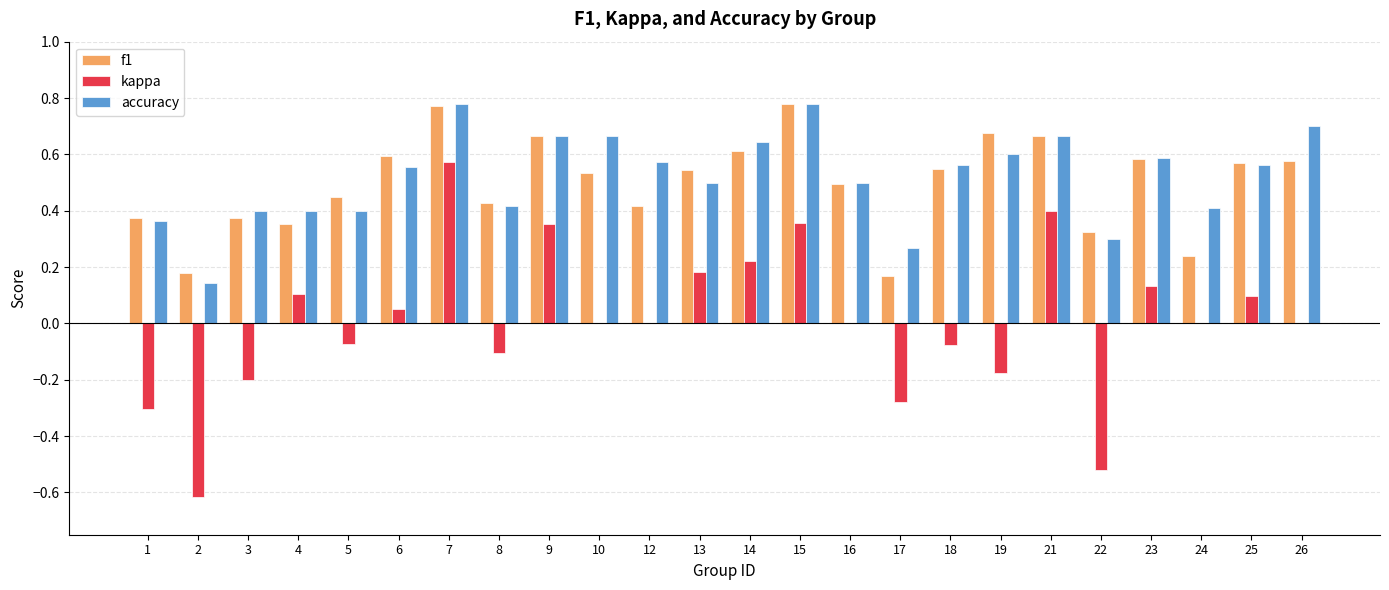

What are all the series names shown in the legend?

f1, kappa, accuracy